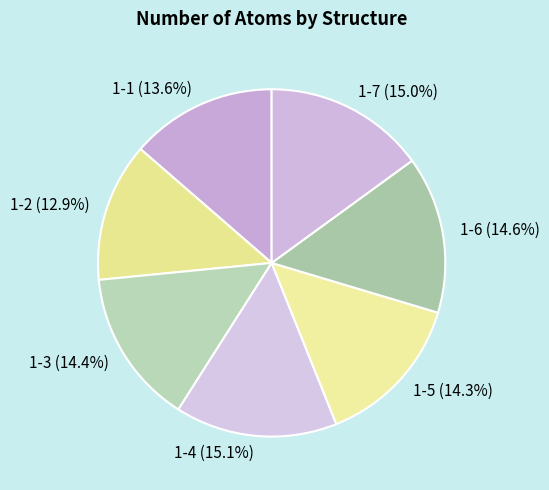

What percentage is the 1-7 slice, to the nearest percent?

15%